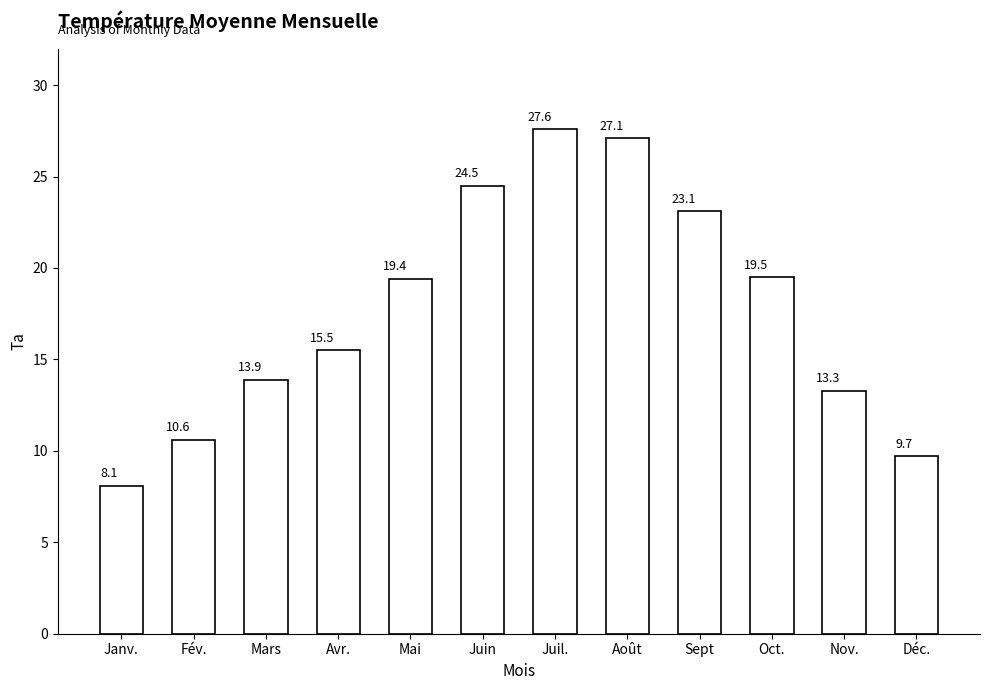

What is the sum of the values at Fév. and Mai?

30.0